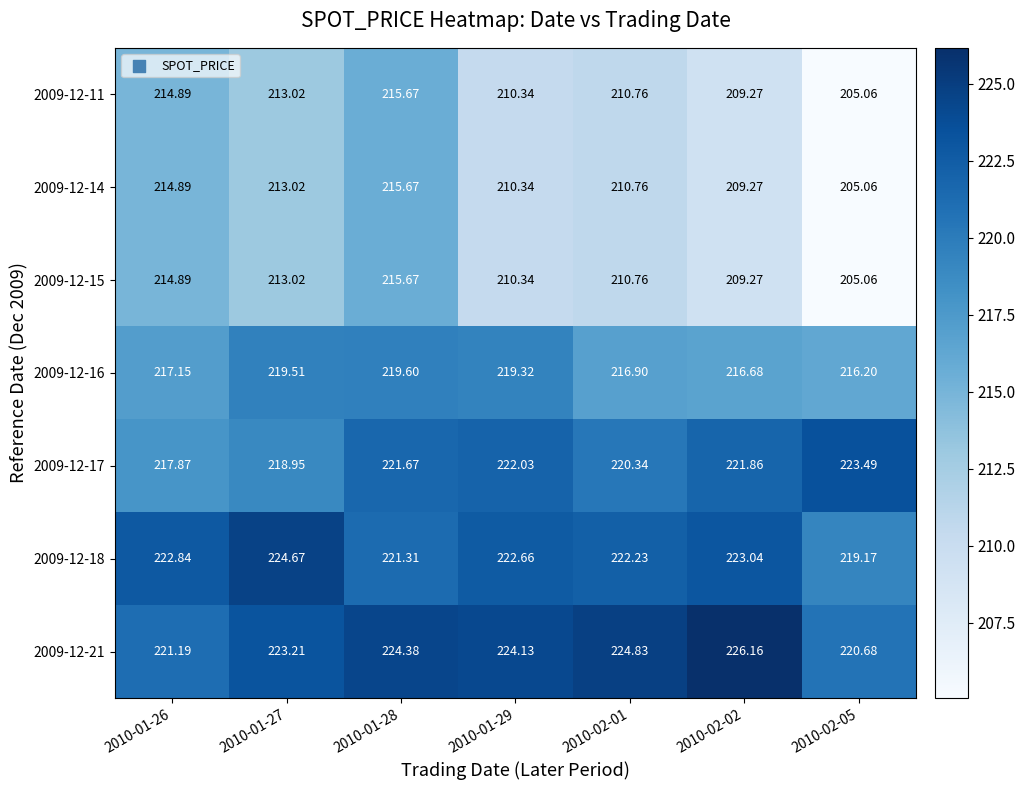

Is the value of 2009-12-16 at 2010-02-05 greater than the value of 2009-12-14 at 2010-01-28?

Yes